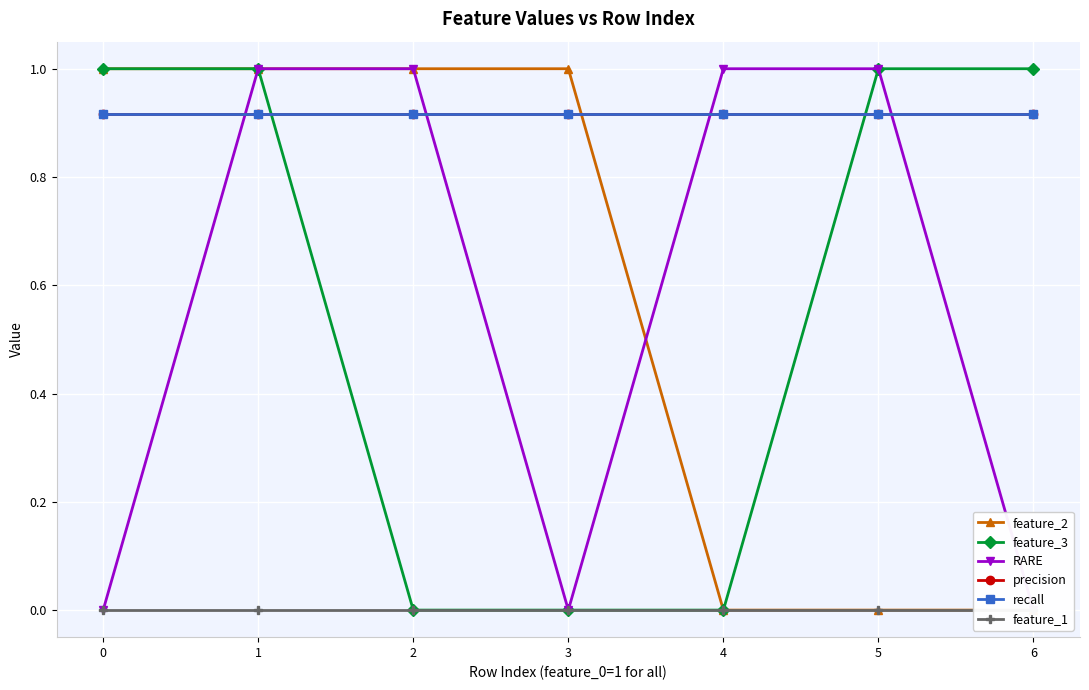

True or false: feature_1 and feature_3 cross at least once.

False